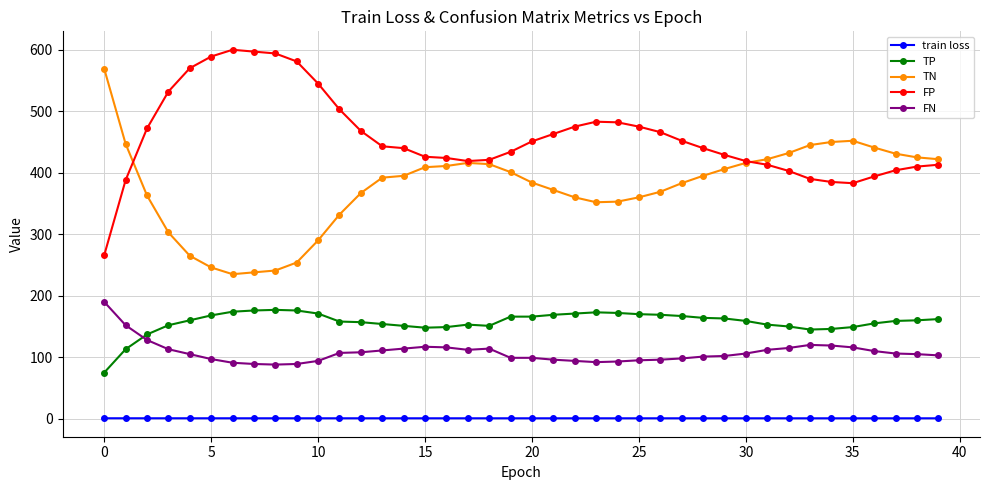

What are all the series names shown in the legend?

train loss, TP, TN, FP, FN